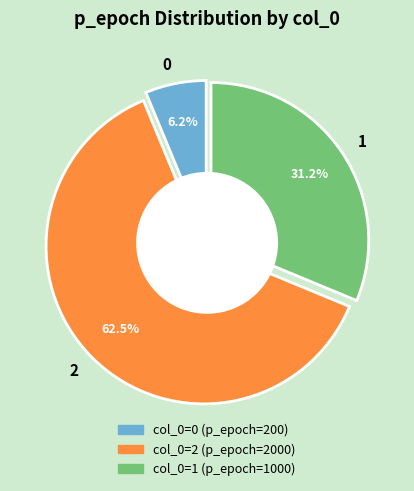

Is it true that 2 is 50% of the pie?

False